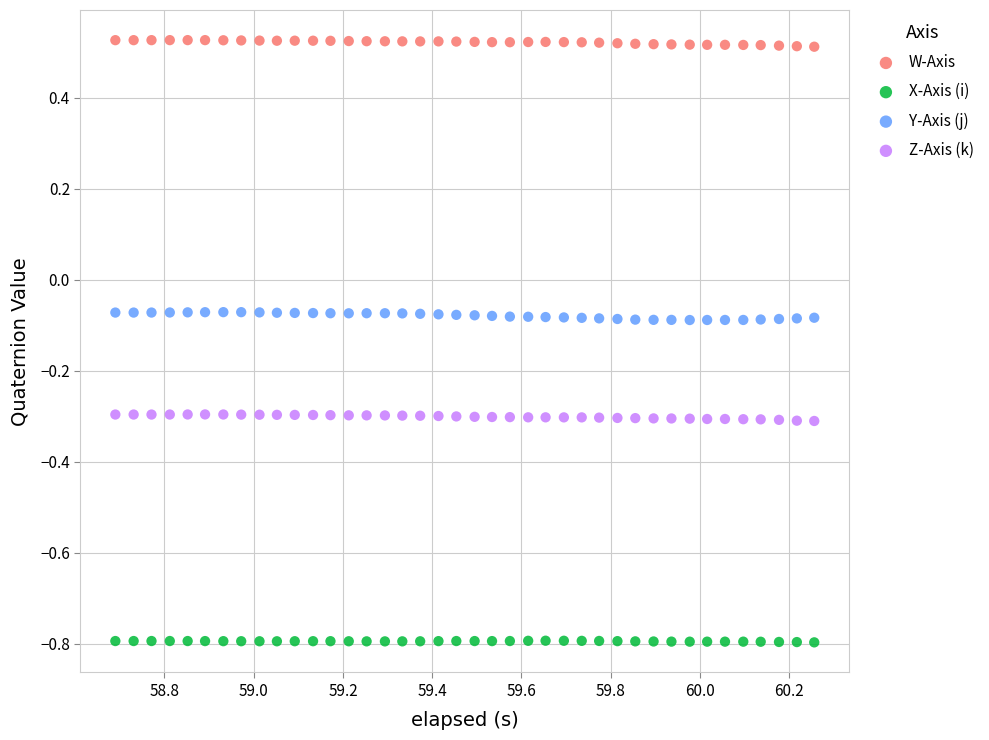

Across all data points, what is the range of Y values (max minus min)?

1.3